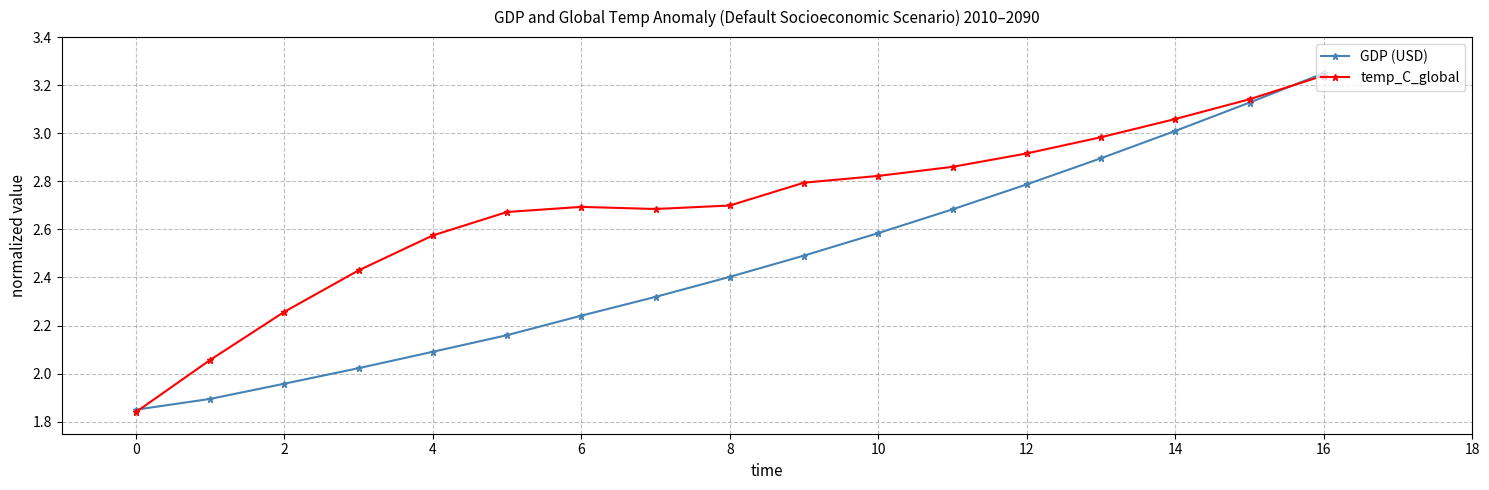

List the series in order of their overall mean, highest first.

temp_C_global, GDP (USD)